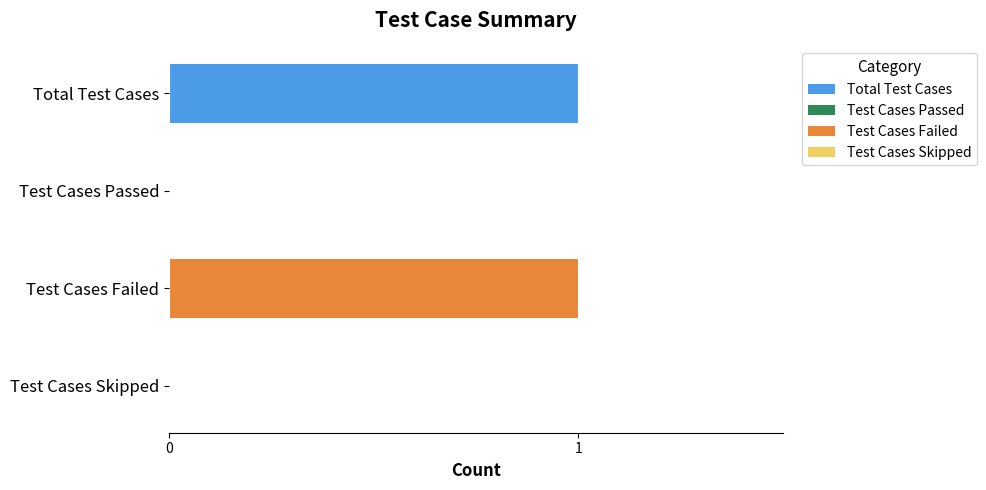

What is the change in value from Test Cases Passed to Test Cases Failed?

+1